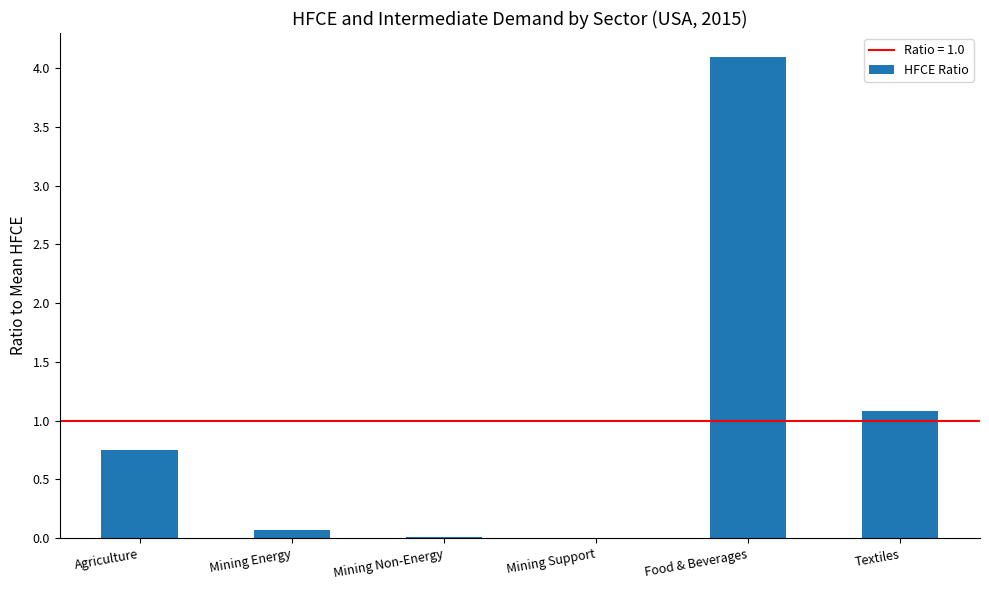

Which label corresponds to the largest value in the chart?

Food & Beverages